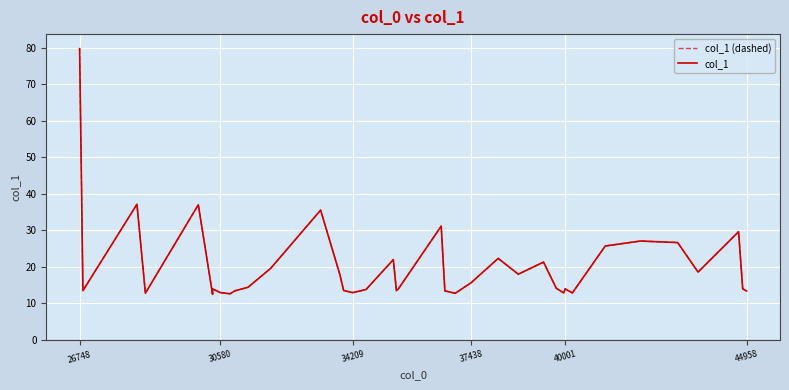

What are all the series names shown in the legend?

col_1 (dashed), col_1